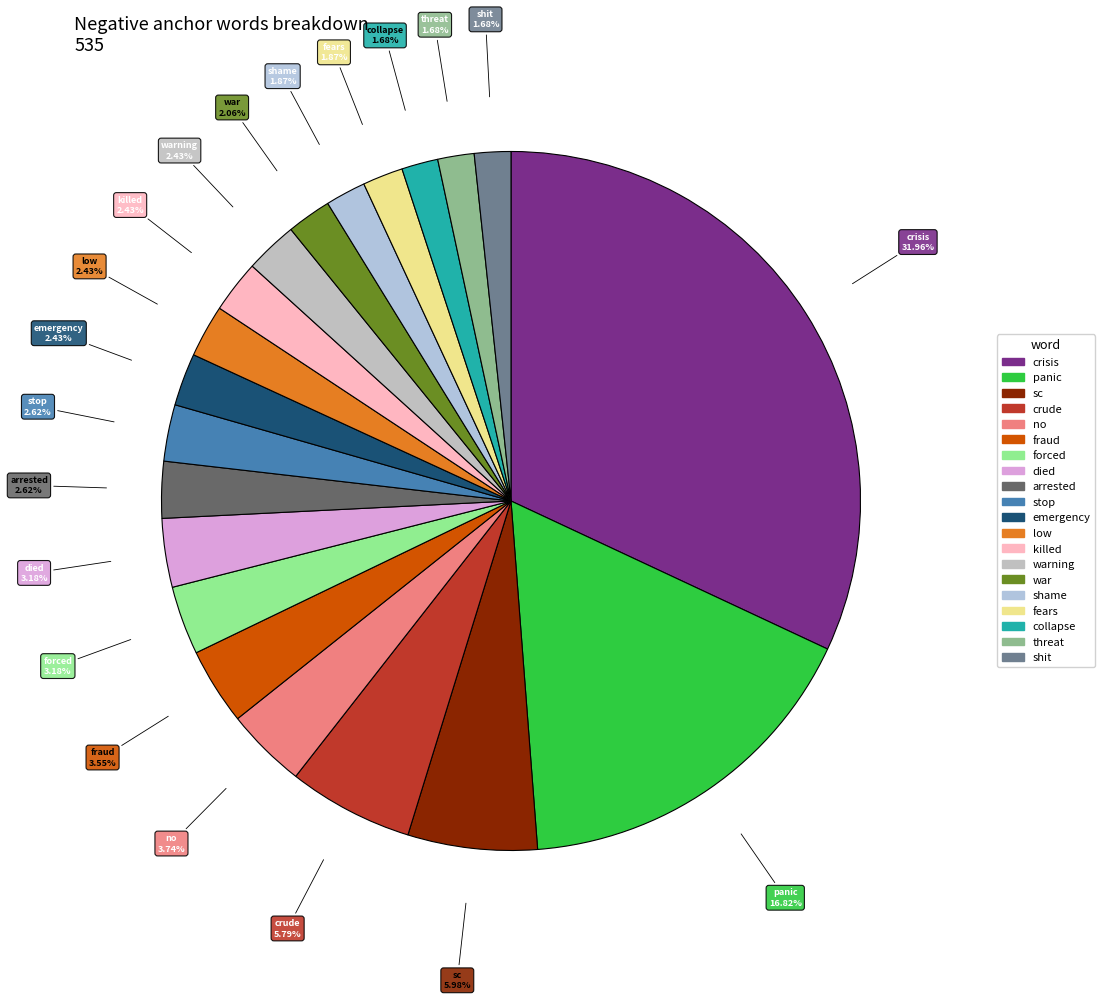

How many slices are in this pie chart?

20